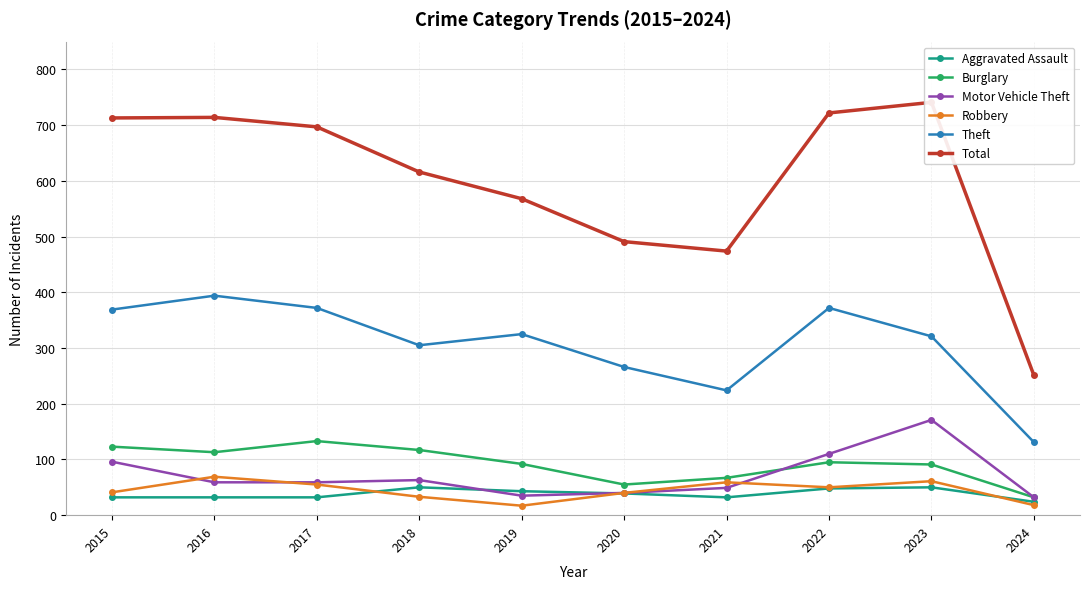

How many series are shown in this chart?

6